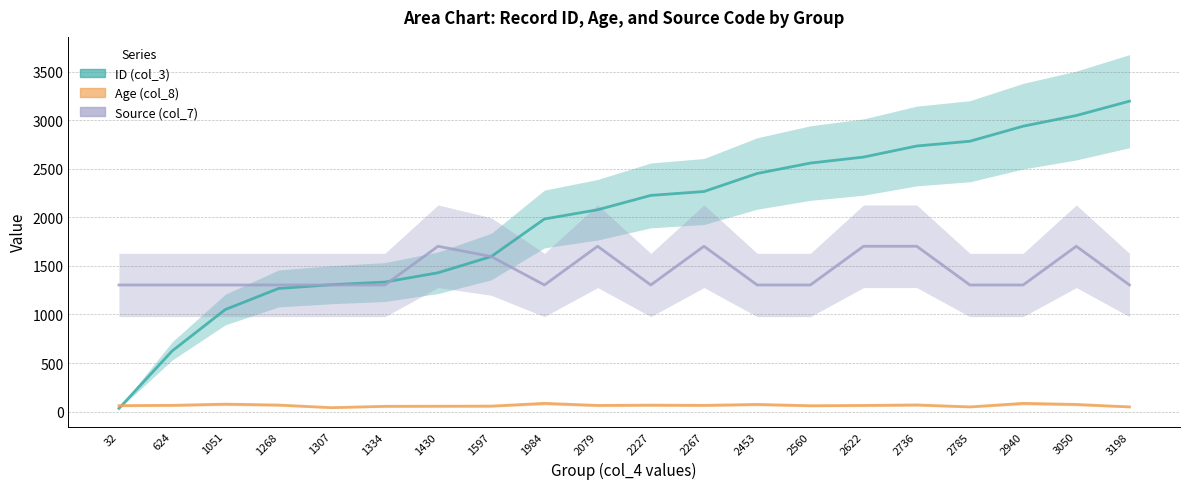

Rank the series by their average value, from highest to lowest.

ID (col_3), Source (col_7), Age (col_8)